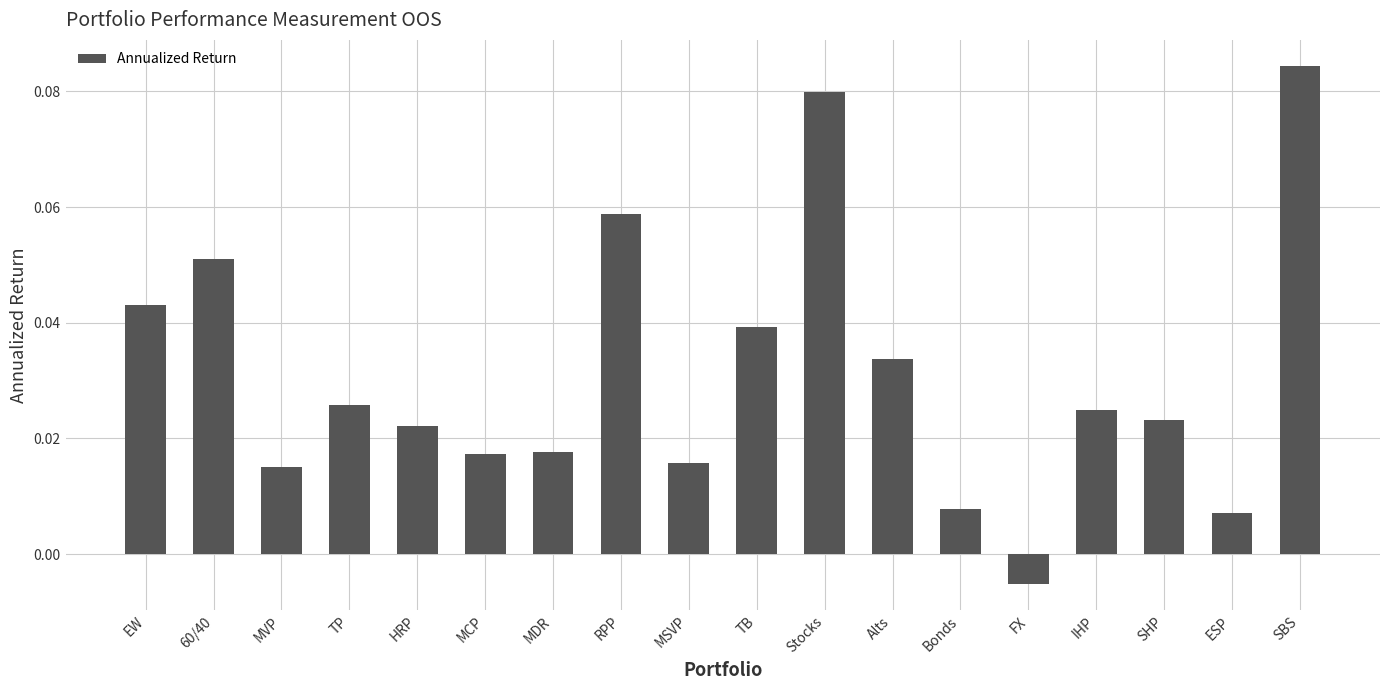

Which has a higher value, TP or MSVP?

TP